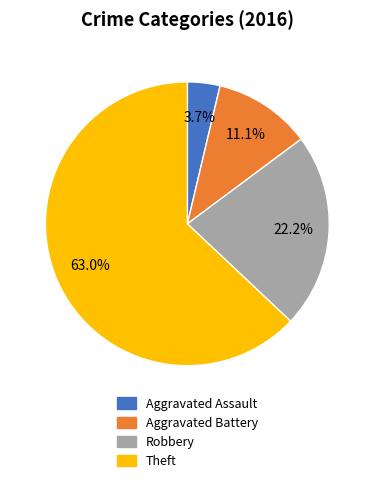

The Aggravated Battery slice represents 24% of the pie. True or false?

False